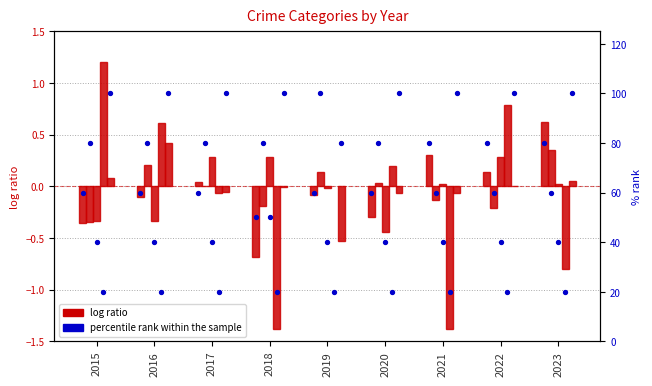

What is the total value across all series at 2019?

59.9